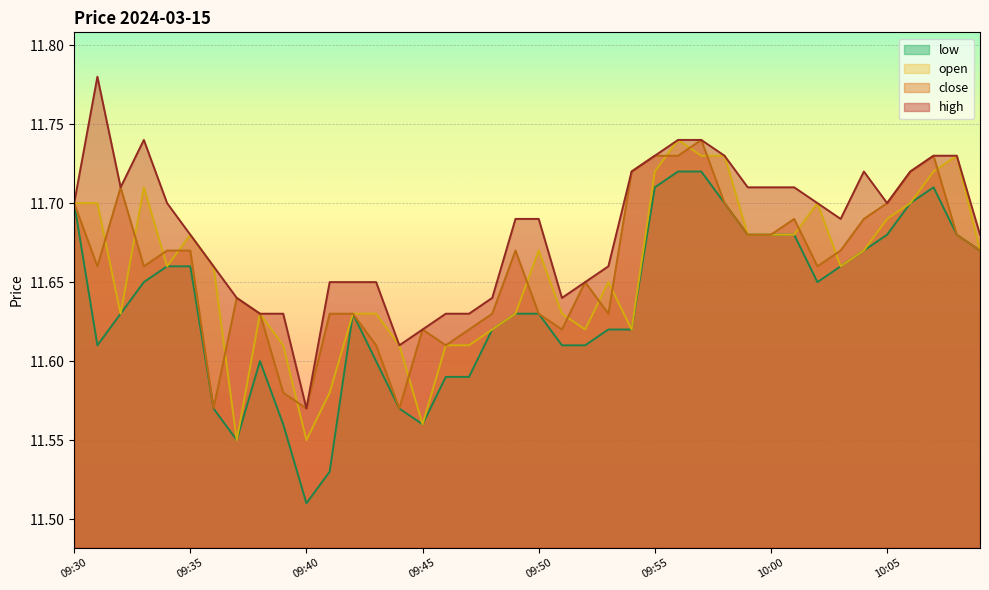

Reading left to right, transcribe all the data shown in this chart.

high: 09:30=11.7	09:31=11.8	09:32=11.7	09:33=11.7	09:34=11.7	09:35=11.7	09:36=11.7	09:37=11.6	09:38=11.6	09:39=11.6	09:40=11.6	09:41=11.7	09:42=11.7	09:43=11.7	09:44=11.6	09:45=11.6	09:46=11.6	09:47=11.6	09:48=11.6	09:49=11.7	09:50=11.7	09:51=11.6	09:52=11.7	09:53=11.7	09:54=11.7	09:55=11.7	09:56=11.7	09:57=11.7	09:58=11.7	09:59=11.7	10:00=11.7	10:01=11.7	10:02=11.7	10:03=11.7	10:04=11.7	10:05=11.7	10:06=11.7	10:07=11.7	10:08=11.7	10:09=11.7
close: 09:30=11.7	09:31=11.7	09:32=11.7	09:33=11.7	09:34=11.7	09:35=11.7	09:36=11.6	09:37=11.6	09:38=11.6	09:39=11.6	09:40=11.6	09:41=11.6	09:42=11.6	09:43=11.6	09:44=11.6	09:45=11.6	09:46=11.6	09:47=11.6	09:48=11.6	09:49=11.7	09:50=11.6	09:51=11.6	09:52=11.7	09:53=11.6	09:54=11.7	09:55=11.7	09:56=11.7	09:57=11.7	09:58=11.7	09:59=11.7	10:00=11.7	10:01=11.7	10:02=11.7	10:03=11.7	10:04=11.7	10:05=11.7	10:06=11.7	10:07=11.7	10:08=11.7	10:09=11.7
open: 09:30=11.7	09:31=11.7	09:32=11.6	09:33=11.7	09:34=11.7	09:35=11.7	09:36=11.7	09:37=11.6	09:38=11.6	09:39=11.6	09:40=11.6	09:41=11.6	09:42=11.6	09:43=11.6	09:44=11.6	09:45=11.6	09:46=11.6	09:47=11.6	09:48=11.6	09:49=11.6	09:50=11.7	09:51=11.6	09:52=11.6	09:53=11.7	09:54=11.6	09:55=11.7	09:56=11.7	09:57=11.7	09:58=11.7	09:59=11.7	10:00=11.7	10:01=11.7	10:02=11.7	10:03=11.7	10:04=11.7	10:05=11.7	10:06=11.7	10:07=11.7	10:08=11.7	10:09=11.7
low: 09:30=11.7	09:31=11.6	09:32=11.6	09:33=11.7	09:34=11.7	09:35=11.7	09:36=11.6	09:37=11.6	09:38=11.6	09:39=11.6	09:40=11.5	09:41=11.5	09:42=11.6	09:43=11.6	09:44=11.6	09:45=11.6	09:46=11.6	09:47=11.6	09:48=11.6	09:49=11.6	09:50=11.6	09:51=11.6	09:52=11.6	09:53=11.6	09:54=11.6	09:55=11.7	09:56=11.7	09:57=11.7	09:58=11.7	09:59=11.7	10:00=11.7	10:01=11.7	10:02=11.7	10:03=11.7	10:04=11.7	10:05=11.7	10:06=11.7	10:07=11.7	10:08=11.7	10:09=11.7